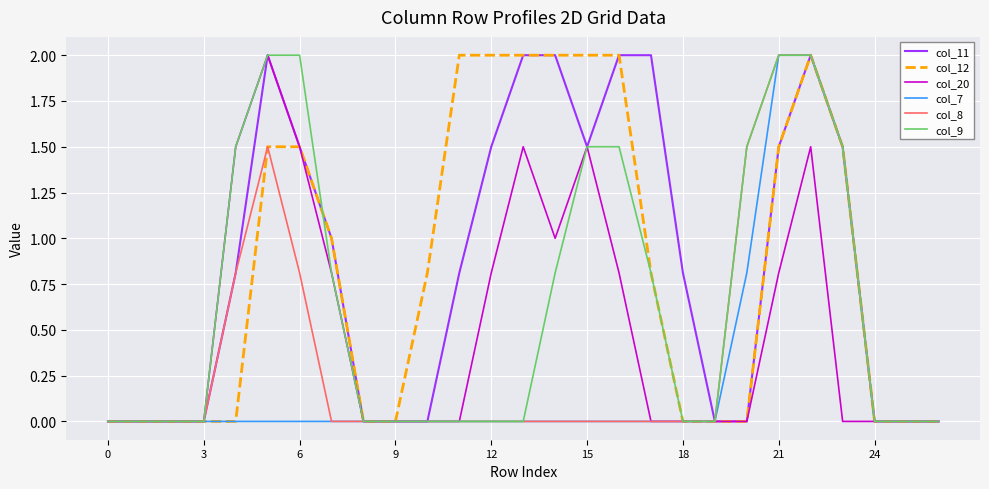

Is this an area chart (filled region under the line)?

No